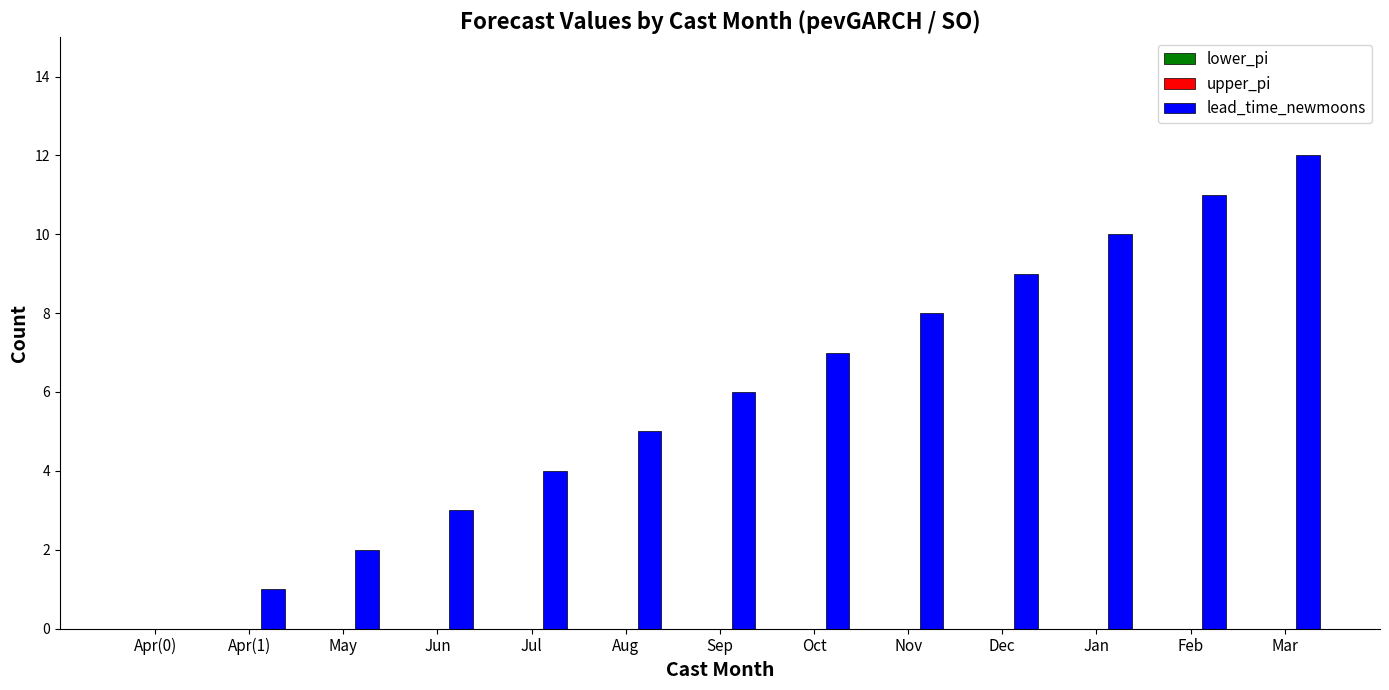

Is it true that the value at Sep is 2?

False